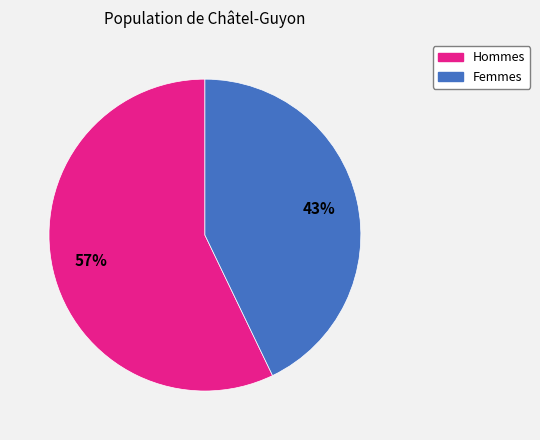

To the nearest percent, what is the difference between the largest and smallest slice percentages?

14%